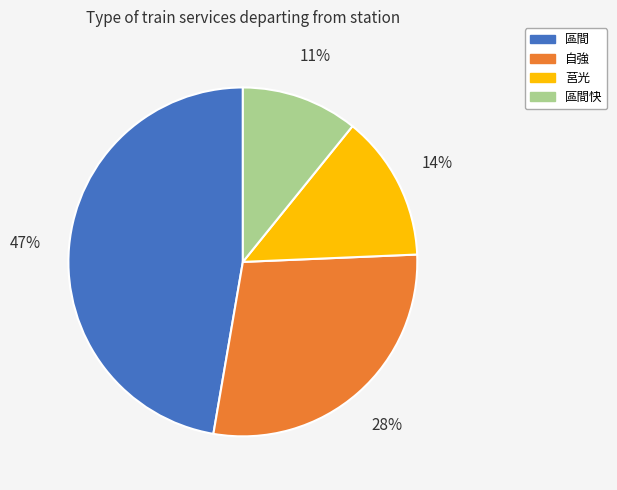

What percentage is the 區間 slice, to the nearest percent?

47%